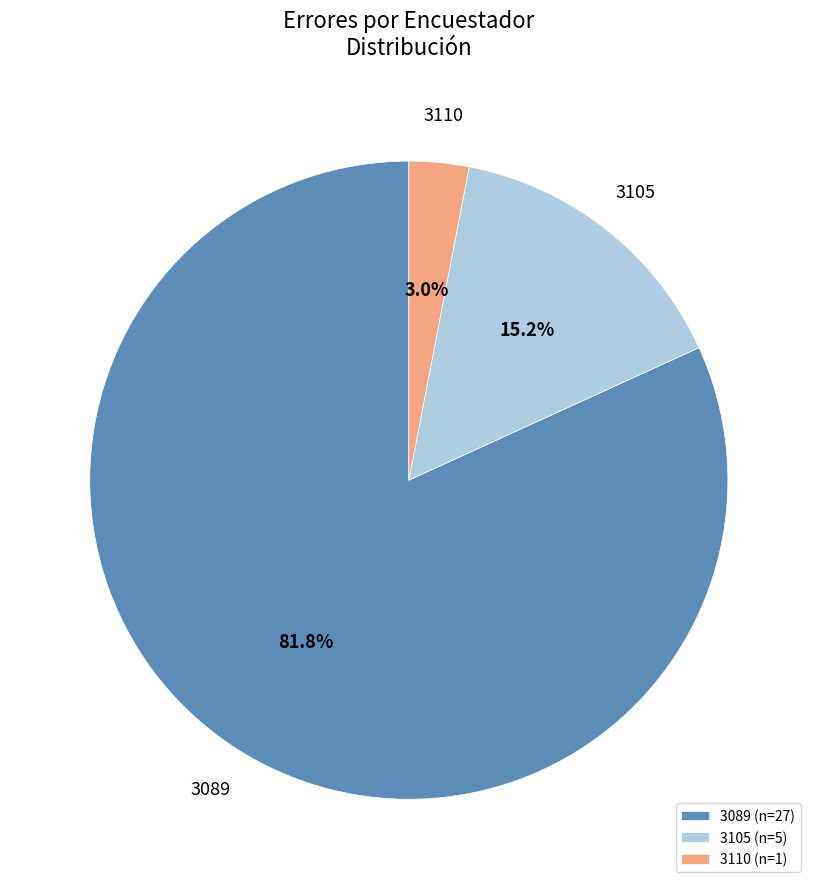

What is the smallest slice in the pie chart?

3110